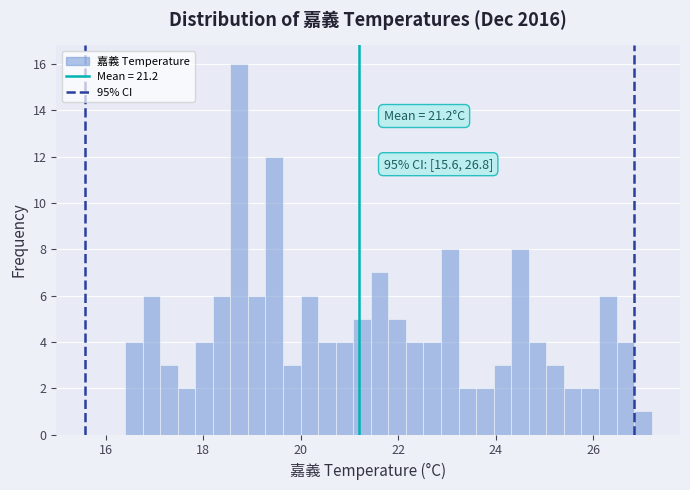

Around what value on the x-axis is the tallest bar? Give the approximate position of its centre, as read against the axis.

18.8